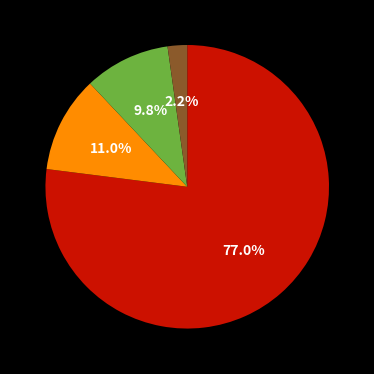

Is there a majority slice in this chart?

Yes